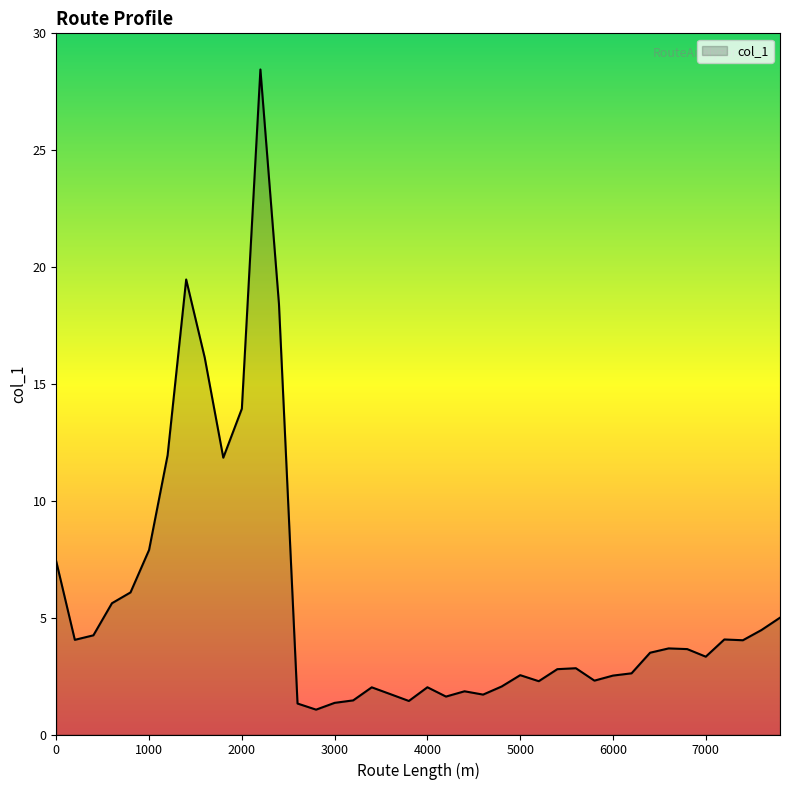

What is the difference between the maximum and minimum values?

27.4